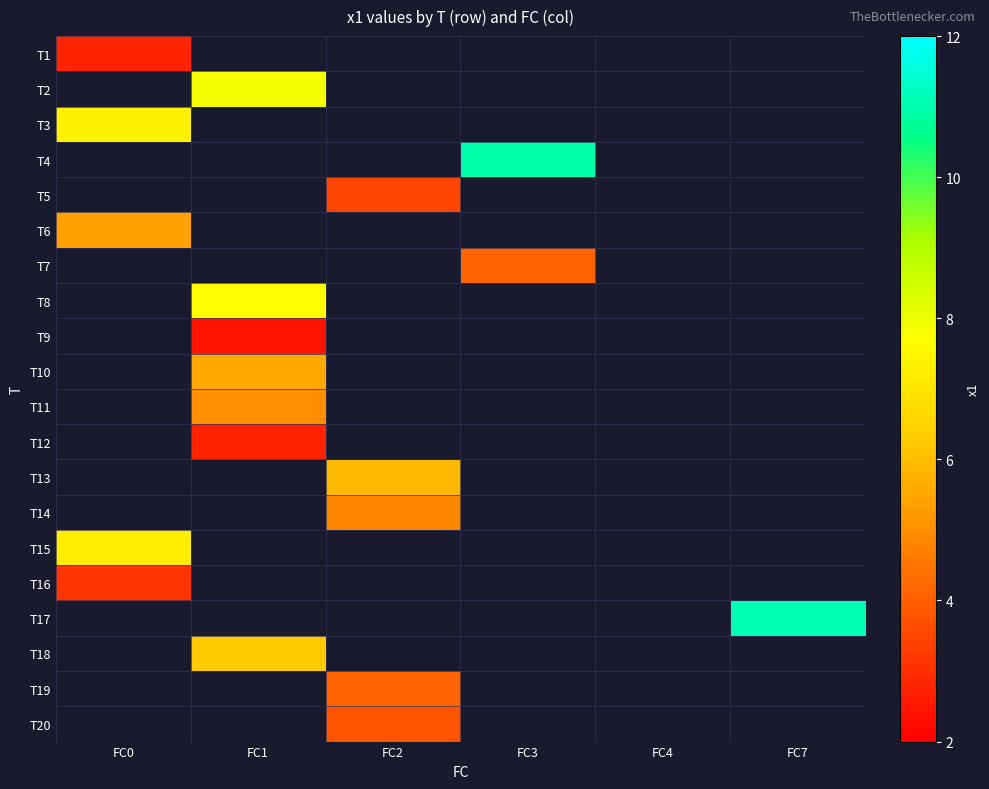

Is the value of T4 at FC3 greater than the value of T19 at FC7?

No